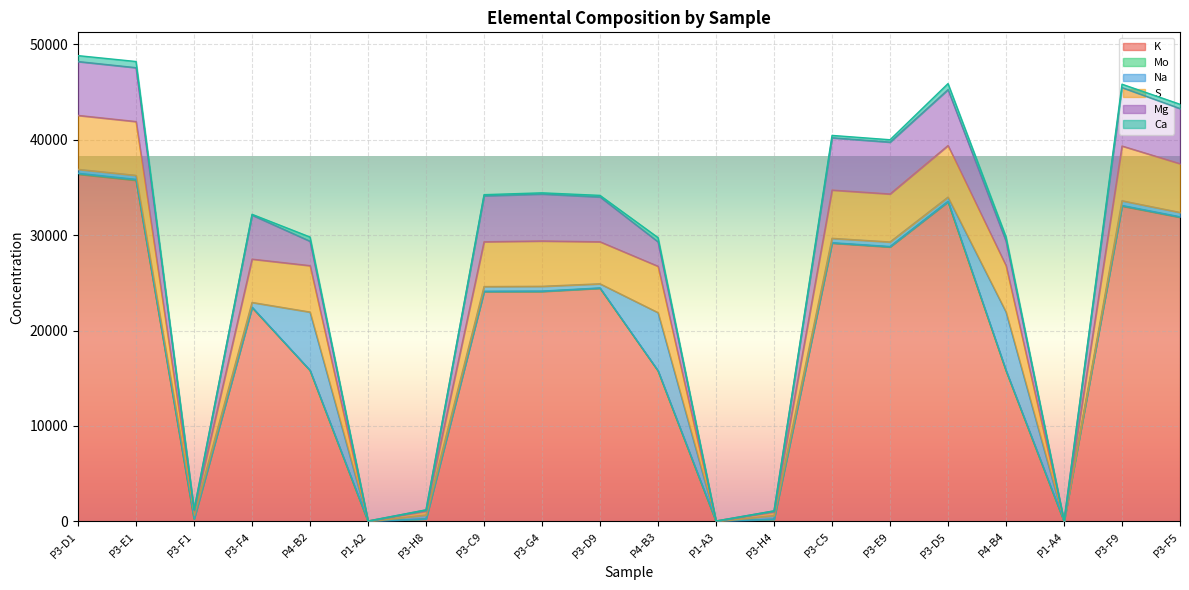

Does the chart display data point markers on the line(s)?

No